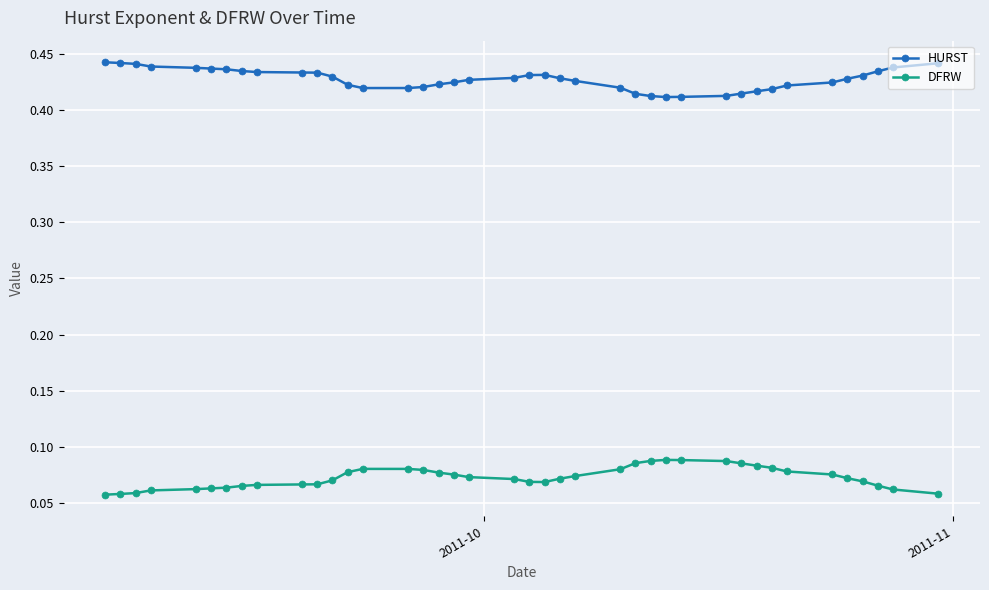

True or false: HURST and DFRW intersect in this chart.

False